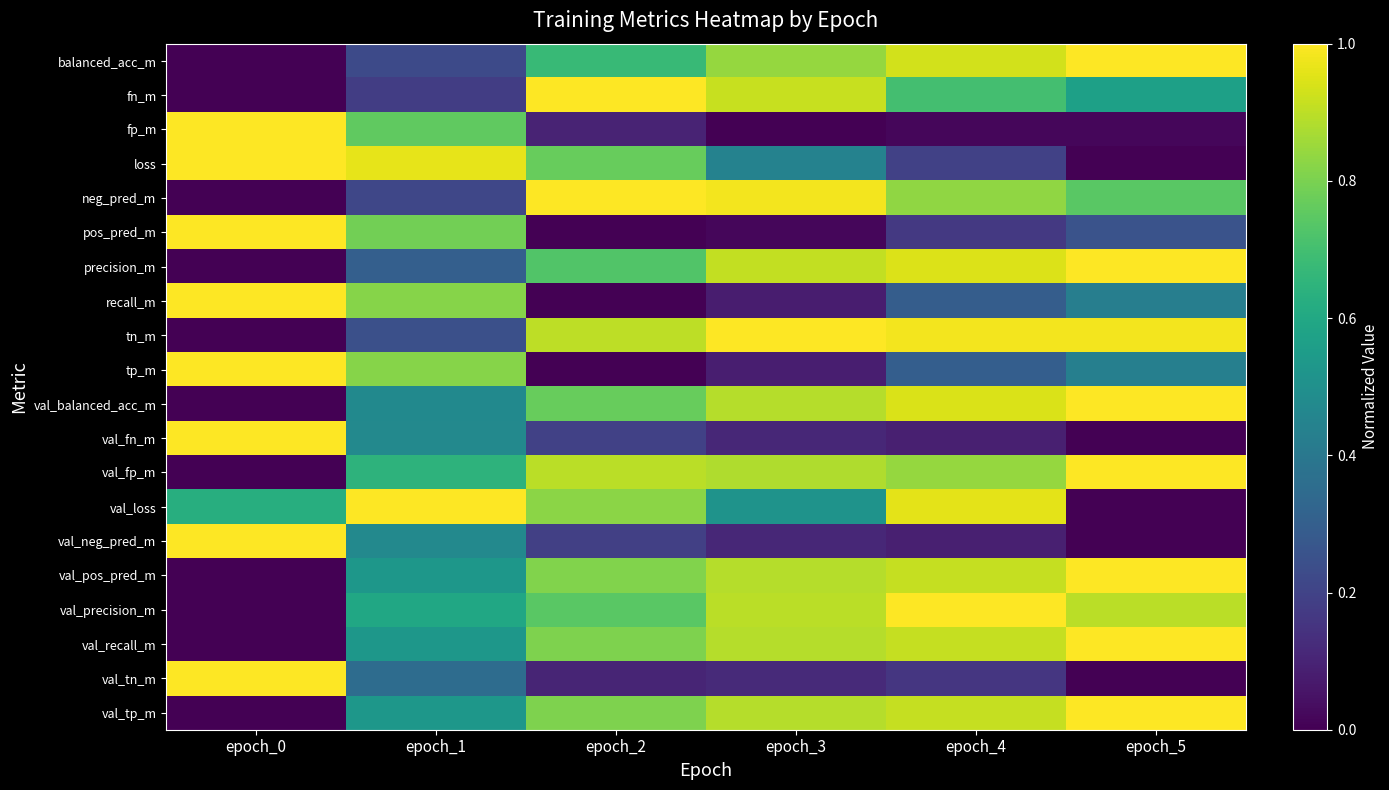

Reading left to right, extract all data points from this chart.

balanced_acc_m: epoch_0=0.0	epoch_1=0.2	epoch_2=0.7	epoch_3=0.8	epoch_4=0.9	epoch_5=1.0
fn_m: epoch_0=0.0	epoch_1=0.2	epoch_2=1.0	epoch_3=0.9	epoch_4=0.7	epoch_5=0.6
fp_m: epoch_0=1.0	epoch_1=0.8	epoch_2=0.1	epoch_3=0.0	epoch_4=0.0	epoch_5=0.0
loss: epoch_0=1.0	epoch_1=1.0	epoch_2=0.8	epoch_3=0.4	epoch_4=0.2	epoch_5=0.0
neg_pred_m: epoch_0=0.0	epoch_1=0.2	epoch_2=1.0	epoch_3=1.0	epoch_4=0.8	epoch_5=0.7
pos_pred_m: epoch_0=1.0	epoch_1=0.8	epoch_2=0.0	epoch_3=0.0	epoch_4=0.2	epoch_5=0.3
precision_m: epoch_0=0.0	epoch_1=0.3	epoch_2=0.7	epoch_3=0.9	epoch_4=0.9	epoch_5=1.0
recall_m: epoch_0=1.0	epoch_1=0.8	epoch_2=0.0	epoch_3=0.1	epoch_4=0.3	epoch_5=0.4
tn_m: epoch_0=0.0	epoch_1=0.2	epoch_2=0.9	epoch_3=1.0	epoch_4=1.0	epoch_5=1.0
tp_m: epoch_0=1.0	epoch_1=0.8	epoch_2=0.0	epoch_3=0.1	epoch_4=0.3	epoch_5=0.4
val_balanced_acc_m: epoch_0=0.0	epoch_1=0.5	epoch_2=0.8	epoch_3=0.9	epoch_4=0.9	epoch_5=1.0
val_fn_m: epoch_0=1.0	epoch_1=0.5	epoch_2=0.2	epoch_3=0.1	epoch_4=0.1	epoch_5=0.0
val_fp_m: epoch_0=0.0	epoch_1=0.6	epoch_2=0.9	epoch_3=0.9	epoch_4=0.8	epoch_5=1.0
val_loss: epoch_0=0.6	epoch_1=1.0	epoch_2=0.8	epoch_3=0.5	epoch_4=1.0	epoch_5=0.0
val_neg_pred_m: epoch_0=1.0	epoch_1=0.5	epoch_2=0.2	epoch_3=0.1	epoch_4=0.1	epoch_5=0.0
val_pos_pred_m: epoch_0=0.0	epoch_1=0.5	epoch_2=0.8	epoch_3=0.9	epoch_4=0.9	epoch_5=1.0
val_precision_m: epoch_0=0.0	epoch_1=0.6	epoch_2=0.7	epoch_3=0.9	epoch_4=1.0	epoch_5=0.9
val_recall_m: epoch_0=0.0	epoch_1=0.5	epoch_2=0.8	epoch_3=0.9	epoch_4=0.9	epoch_5=1.0
val_tn_m: epoch_0=1.0	epoch_1=0.4	epoch_2=0.1	epoch_3=0.1	epoch_4=0.2	epoch_5=0.0
val_tp_m: epoch_0=0.0	epoch_1=0.5	epoch_2=0.8	epoch_3=0.9	epoch_4=0.9	epoch_5=1.0